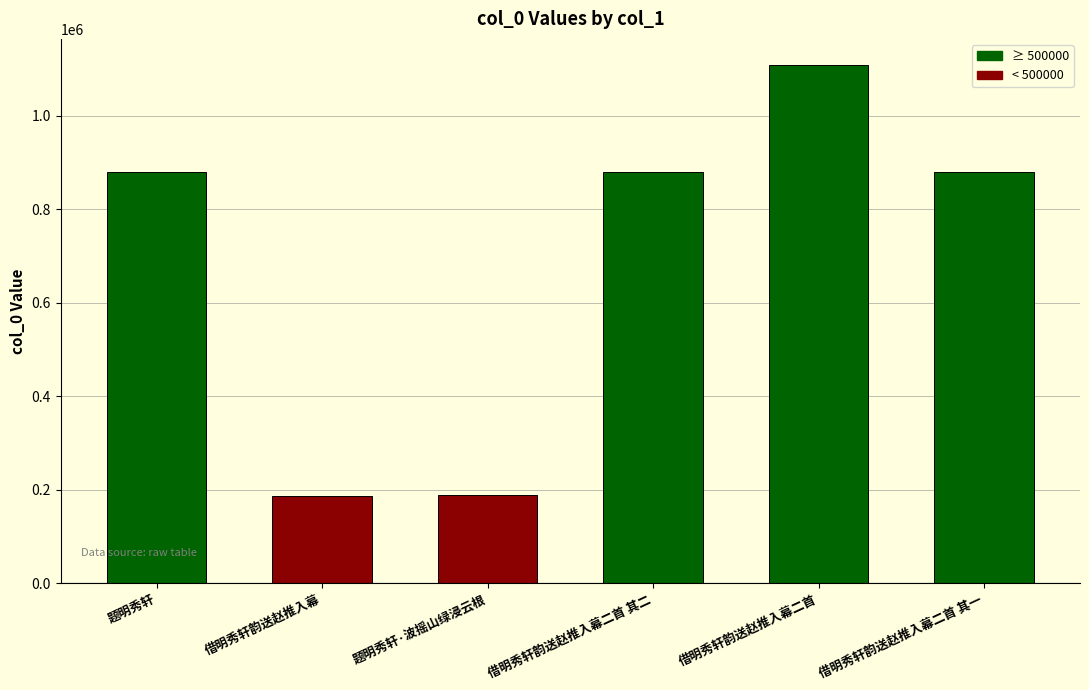

Is it true that the value at 借明秀轩韵送赵推入幕二首 其一 is 538739?

False